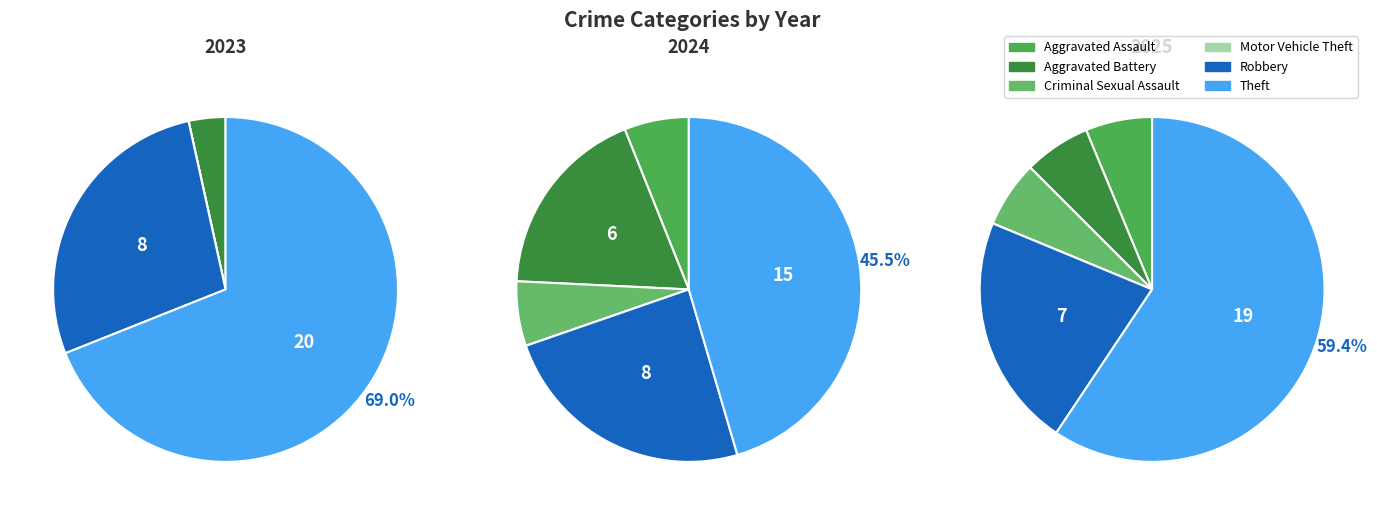

To the nearest percent, what percentage of the pie is Aggravated Battery?

6%